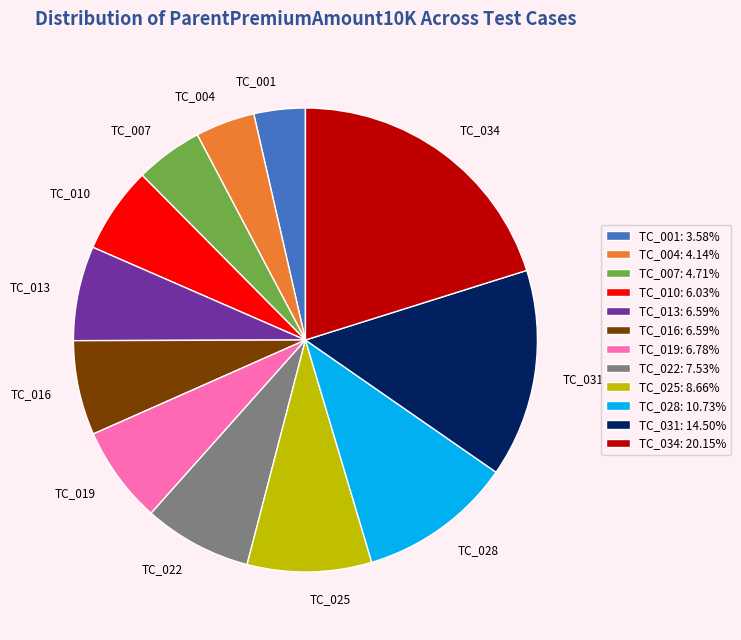

Approximately how many times larger is the value at TC_031 compared to TC_013?

2.2